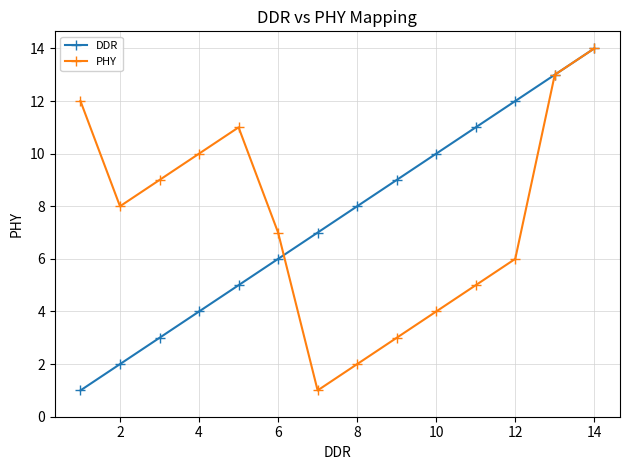

What is the maximum value shown in the chart?

14